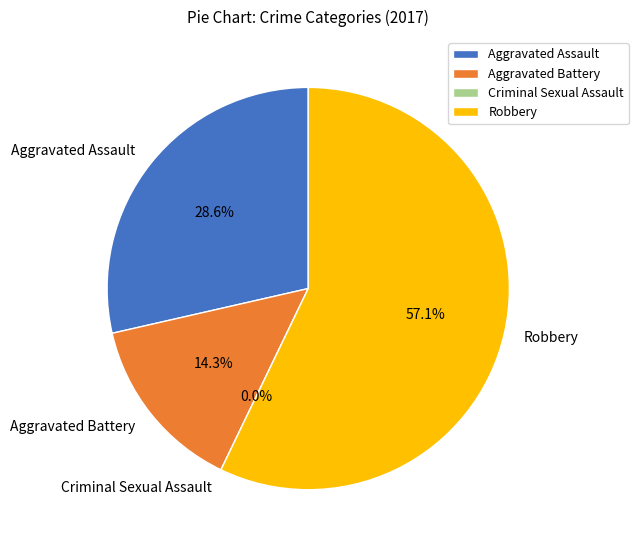

How many slices are in this pie chart?

4